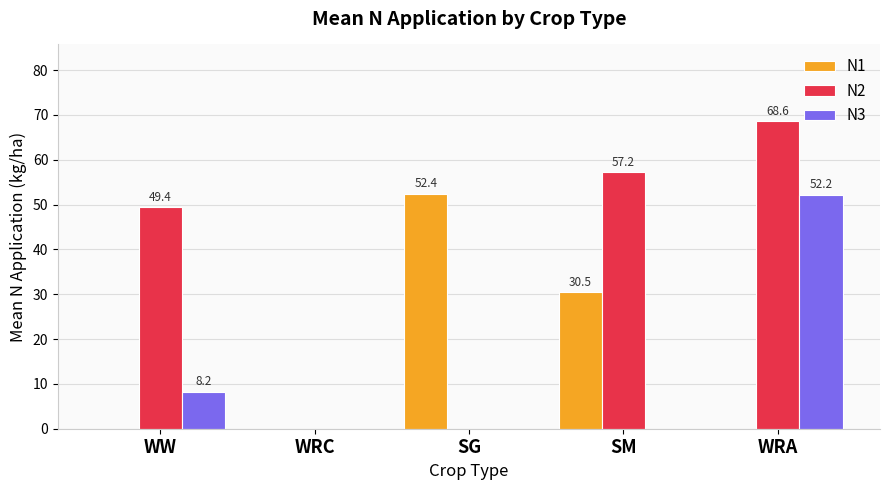

What are all the series names shown in the legend?

N1, N2, N3